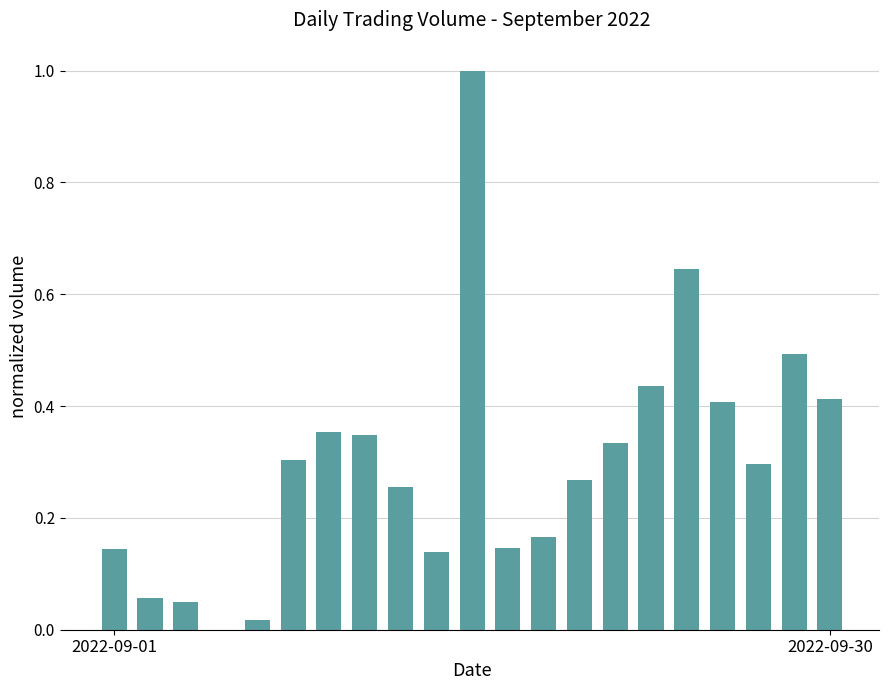

What is the maximum value shown in the chart?

1.0